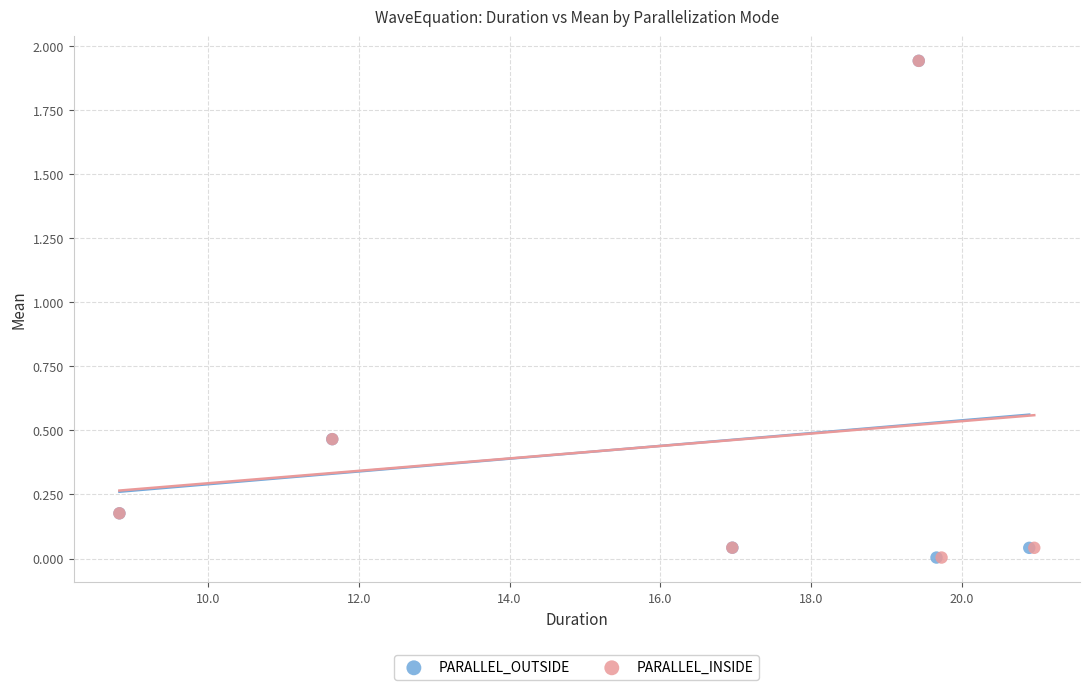

Which series has the largest Y range (max minus min)?

PARALLEL_OUTSIDE